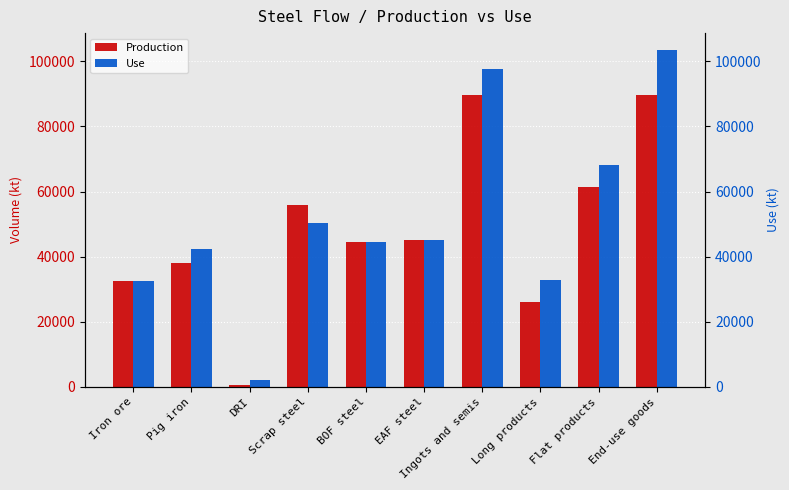

What is the value of the Production bar at the 9th from the left?

61362.2